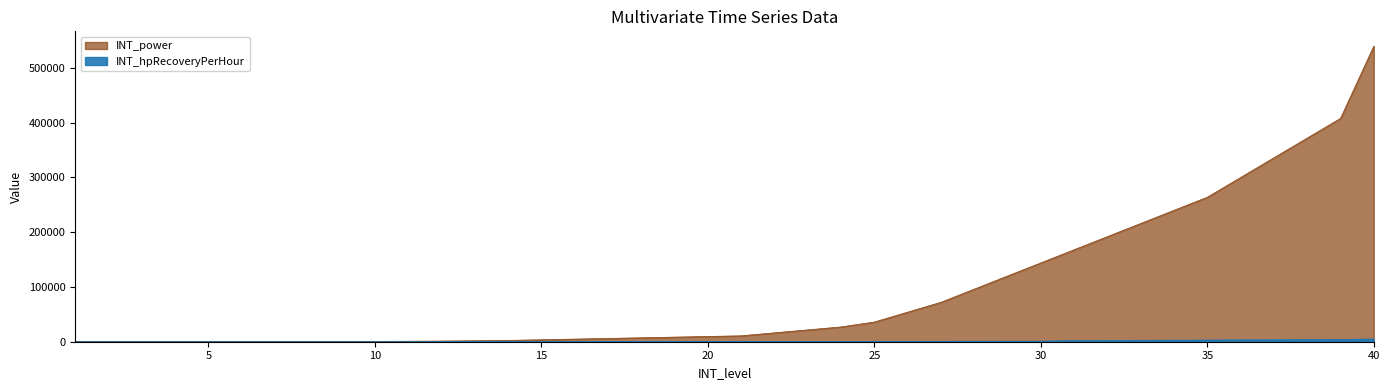

List the series in order of their overall mean, lowest first.

INT_hpRecoveryPerHour, INT_power